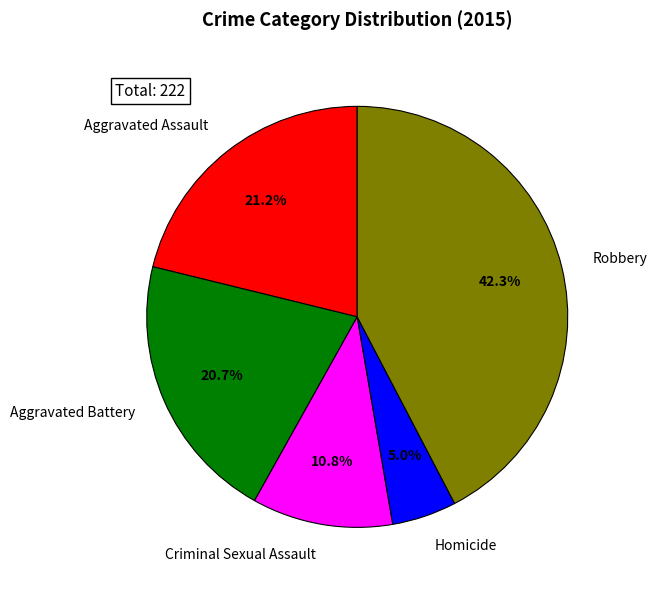

What is the smallest slice in the pie chart?

Homicide